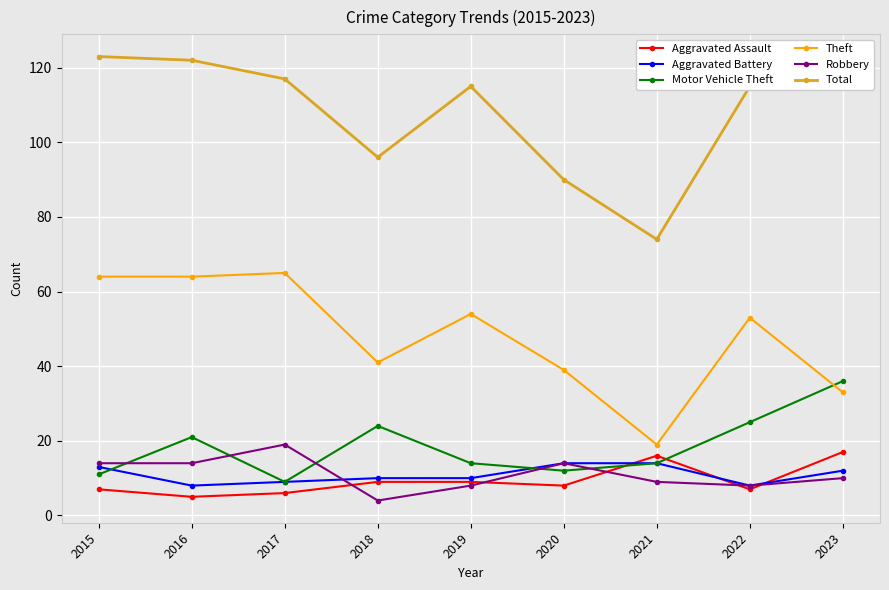

Which series has the widest spread of values?

Total